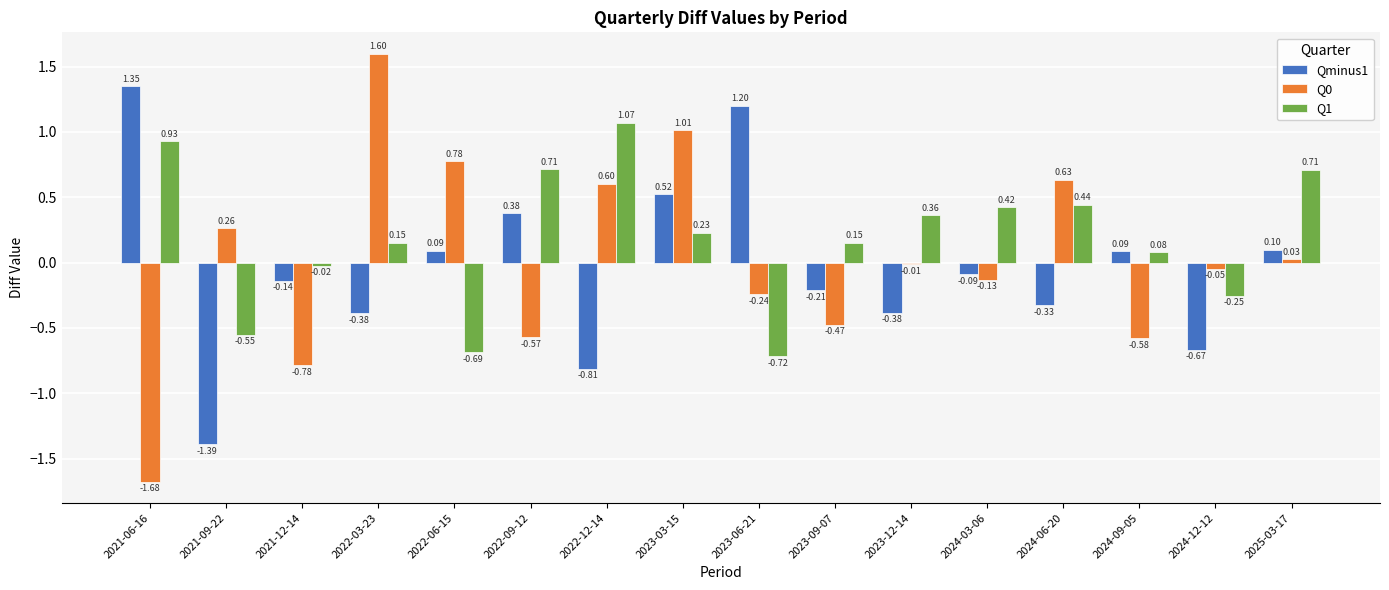

Which series changed the most between 2021-09-22 and 2022-12-14?

Q1